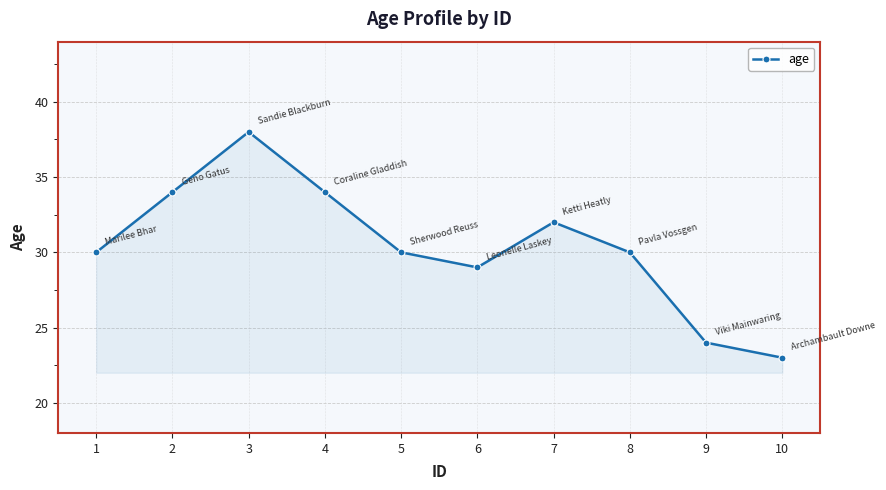

What is the smallest value displayed?

23